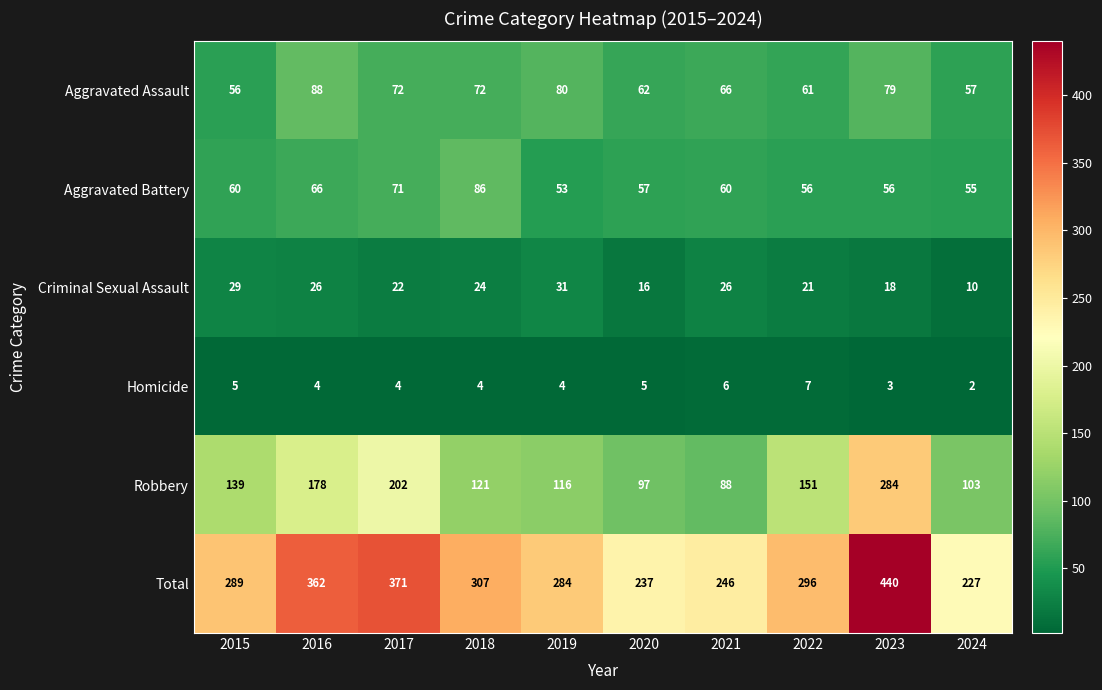

At how many categories does at least one series exceed 96?

10